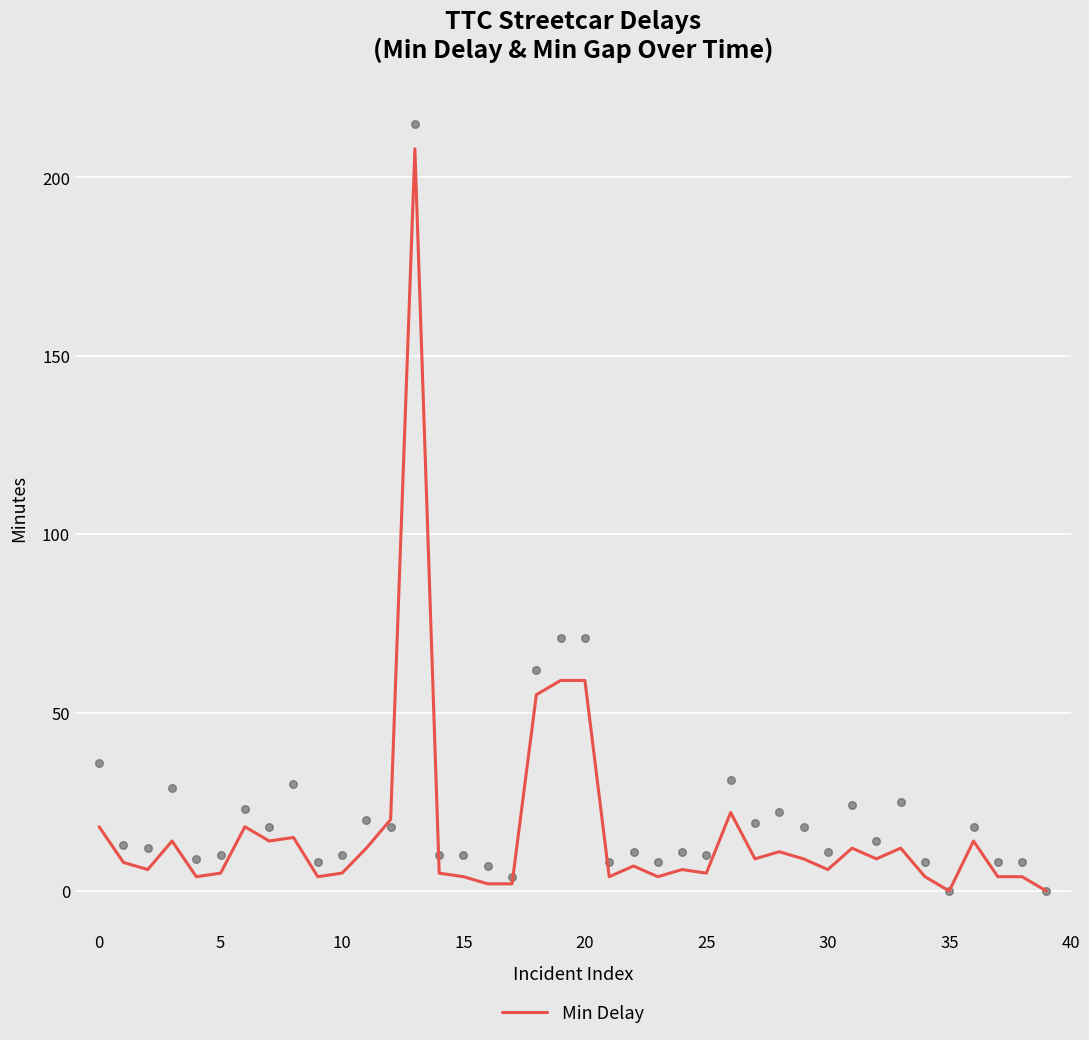

What is the maximum value for Min Delay?

208